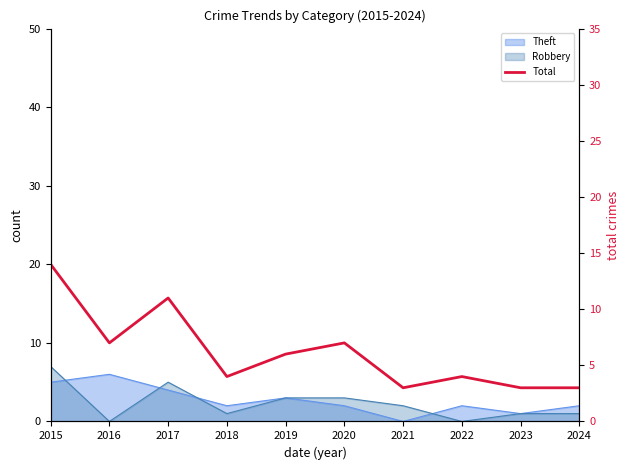

What is the value of the 3rd point from the left?

11